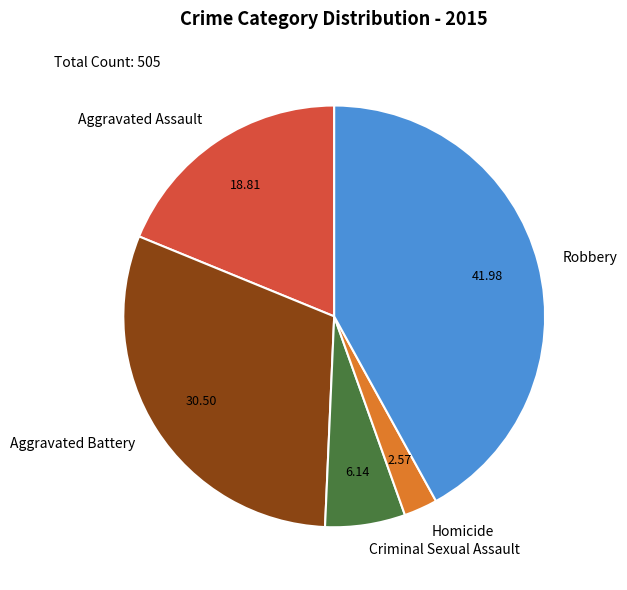

Which slice is the smallest?

Homicide